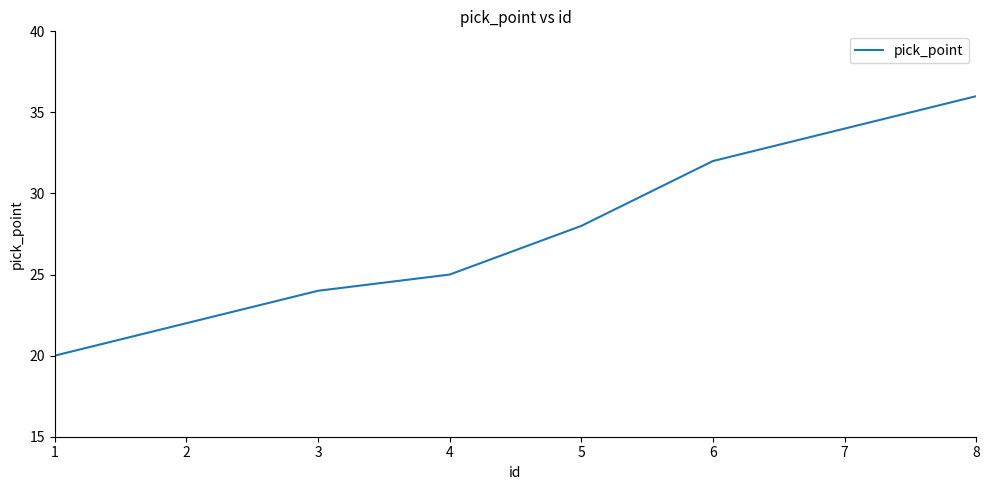

List the labels in order of value, smallest first.

1, 2, 3, 4, 5, 6, 7, 8